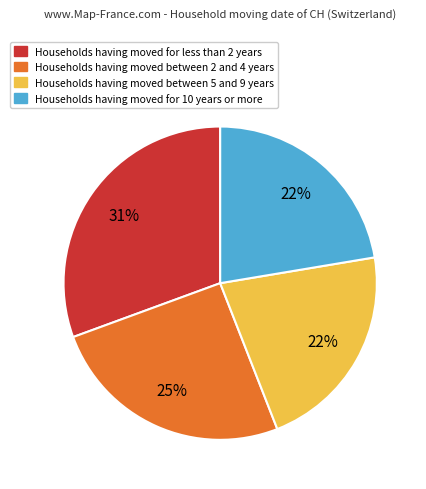

Is there any slice that represents more than half of the pie?

No